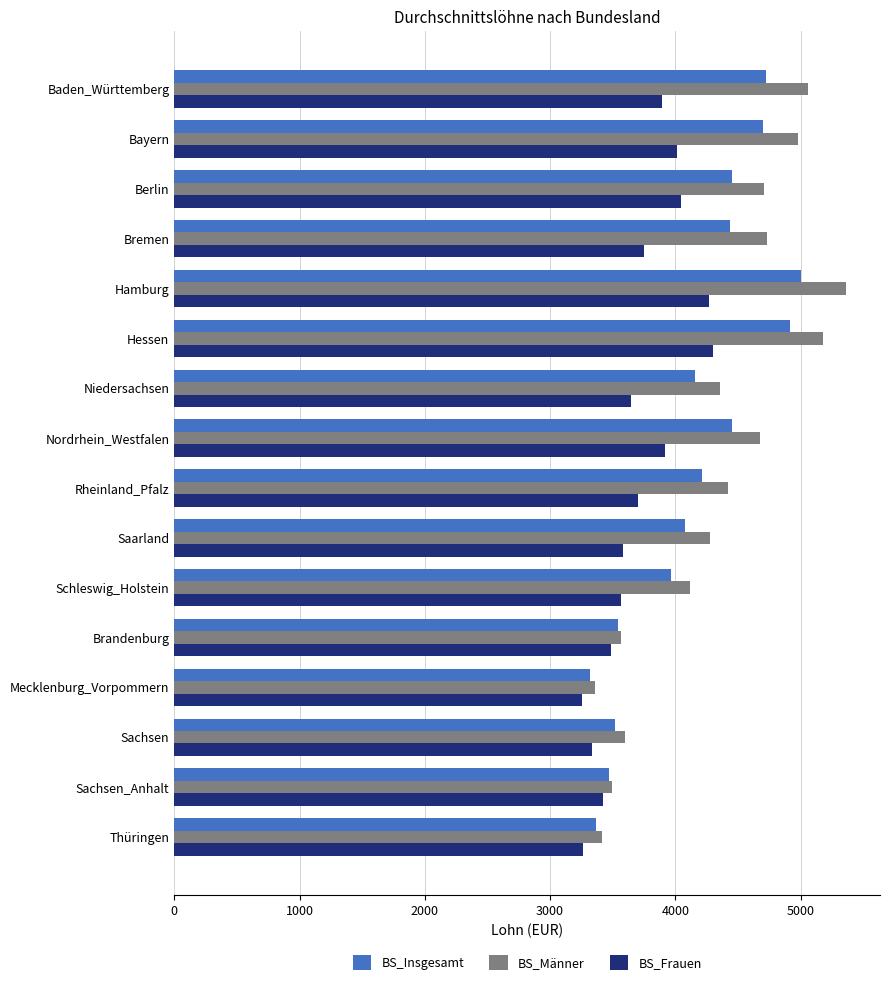

The value of BS_Insgesamt at Hessen is 4918.7. True or false?

True